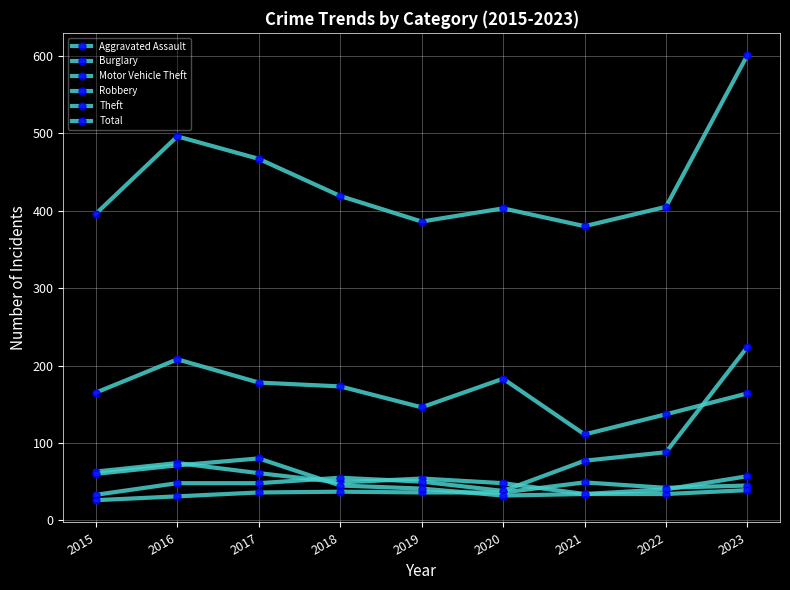

At which label does Robbery first exceed 45?

2015